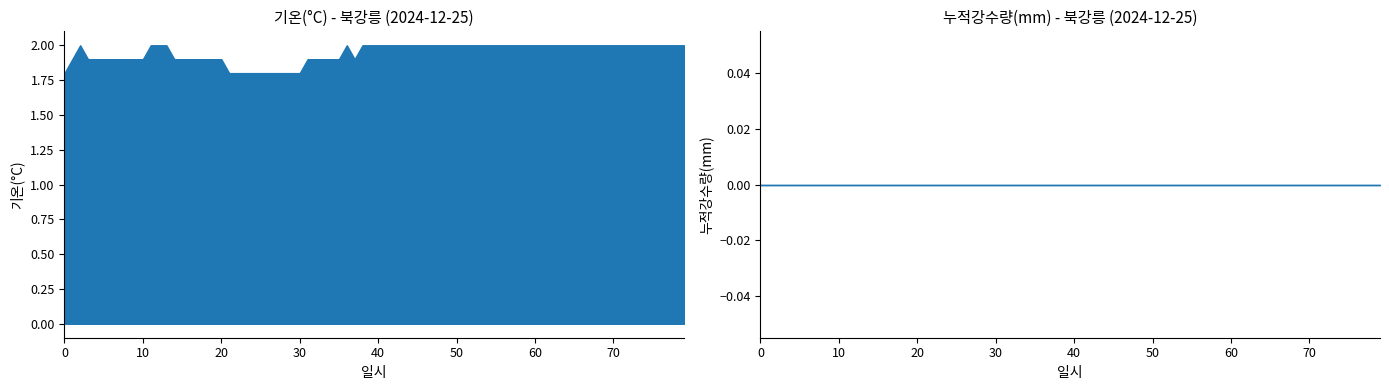

What is the spread (max minus min) of values at 05:00?

1.9